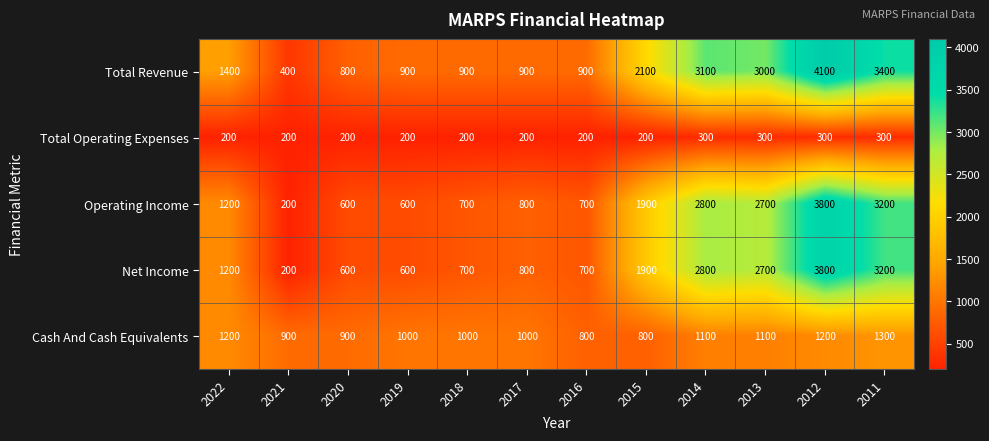

What is the smallest value displayed?

200